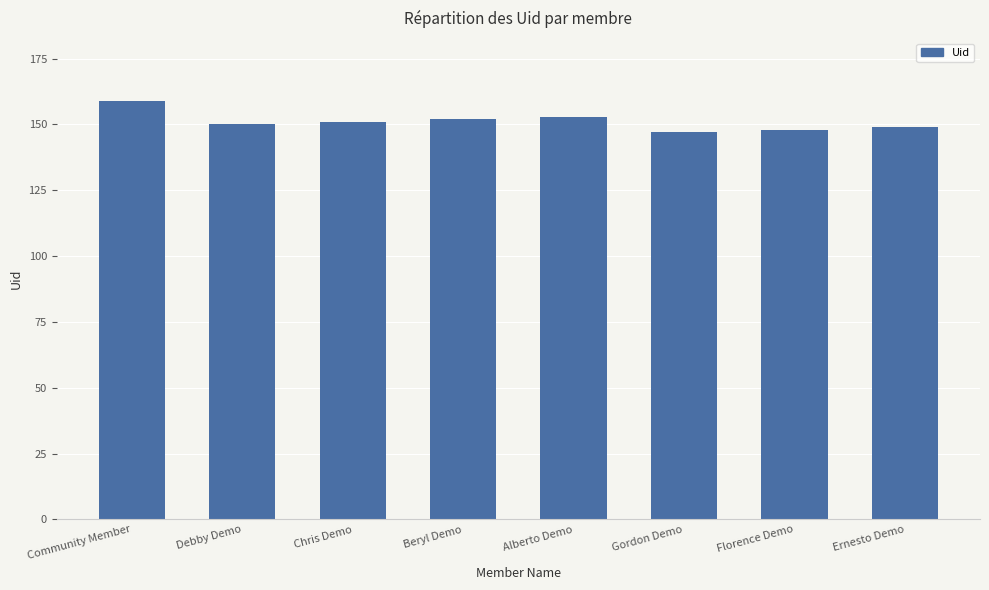

What is the label of the 5th bar from the right?

Beryl Demo